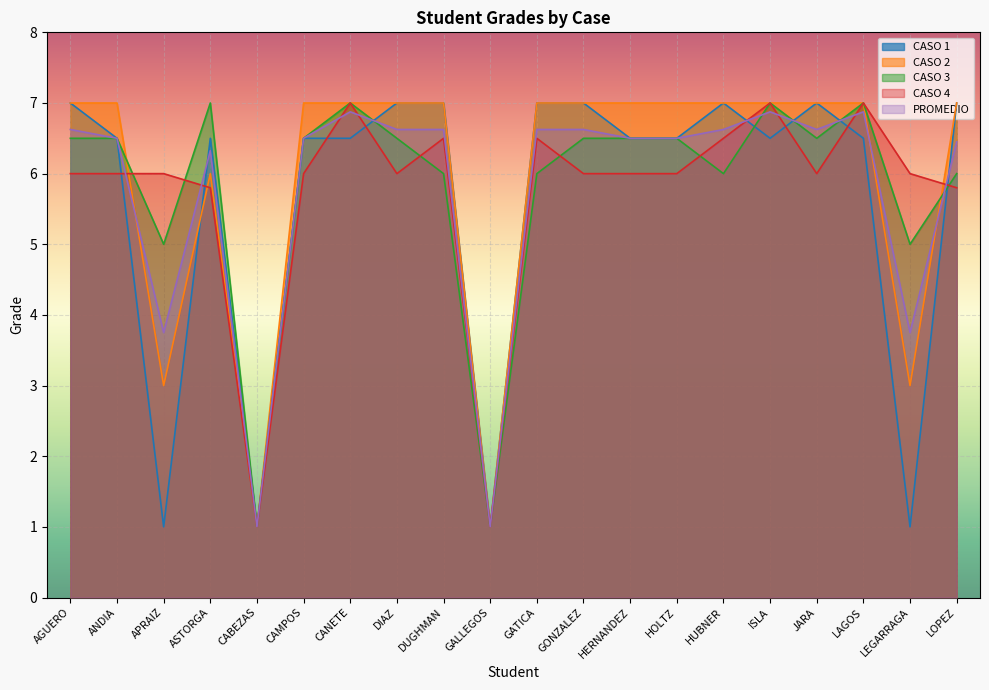

At CABEZAS, list the series in order from smallest to largest.

CASO 1, CASO 2, CASO 3, CASO 4, PROMEDIO